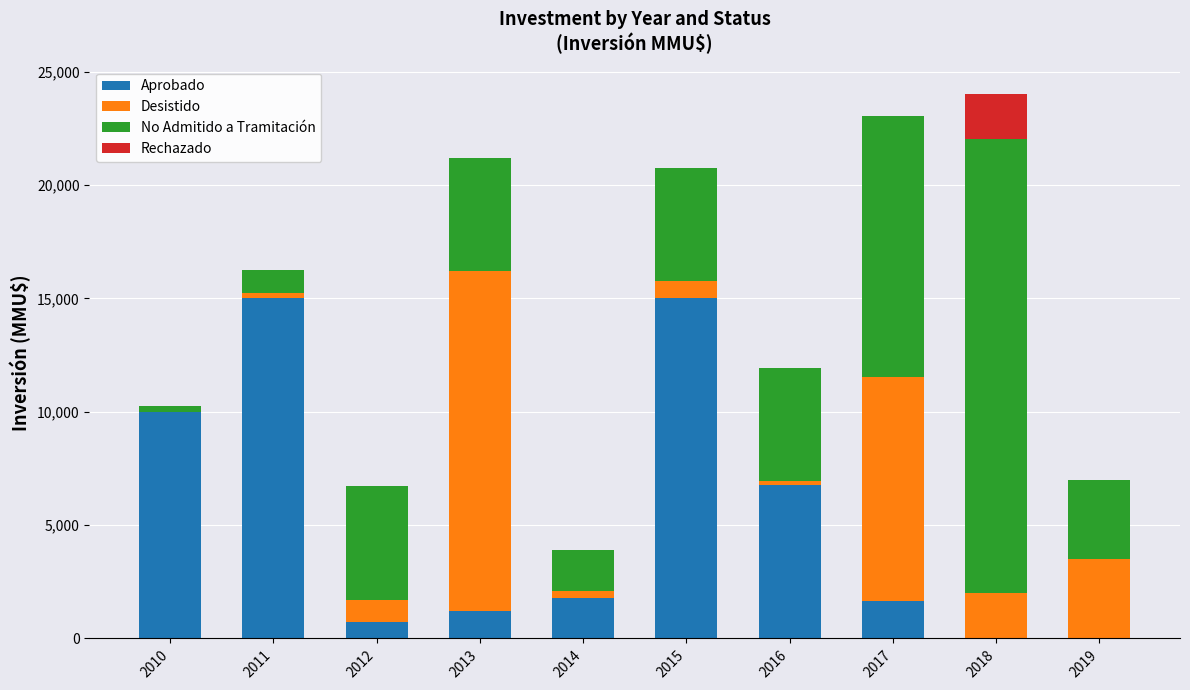

The Aprobado series shows 0 at 2019. True or false?

True